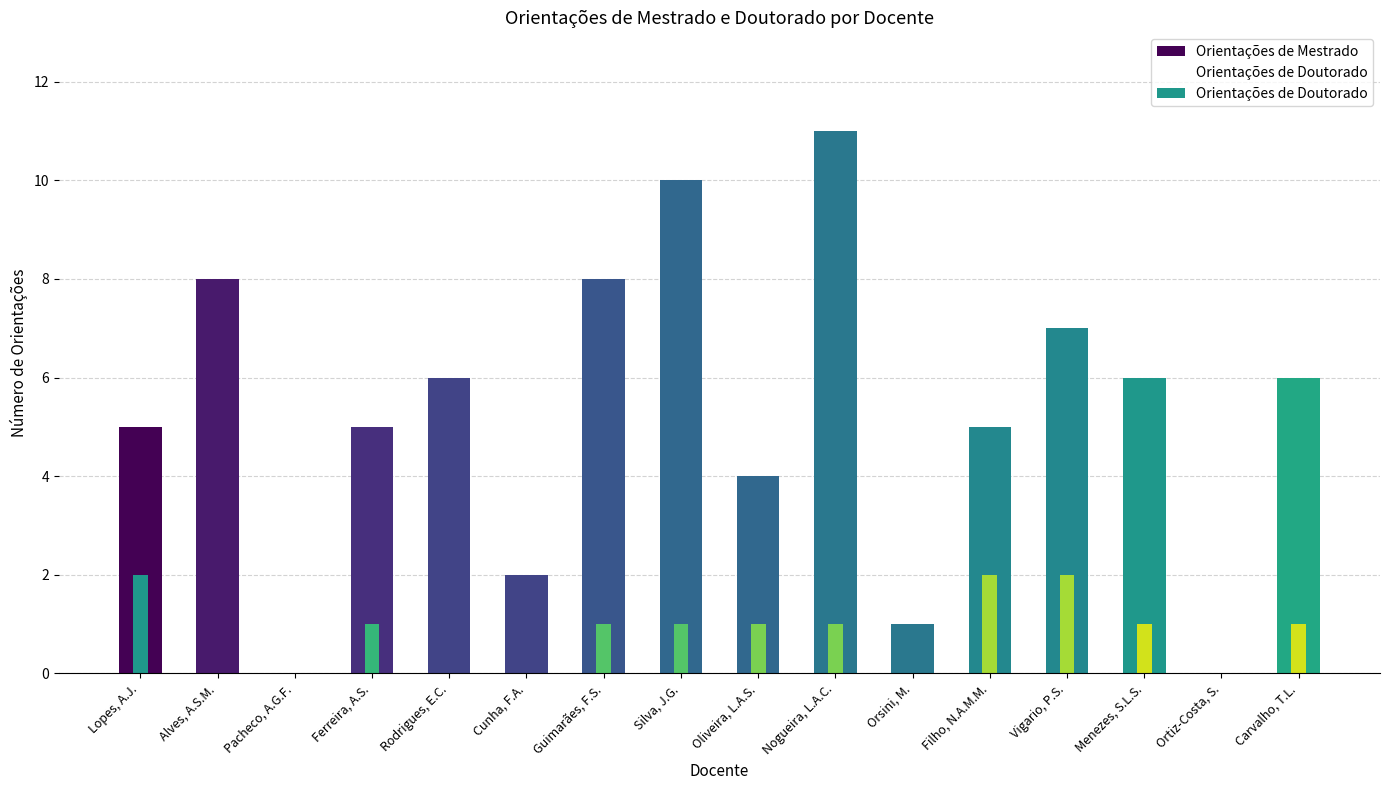

How many positive values does the Orientações de Mestrado series have?

14